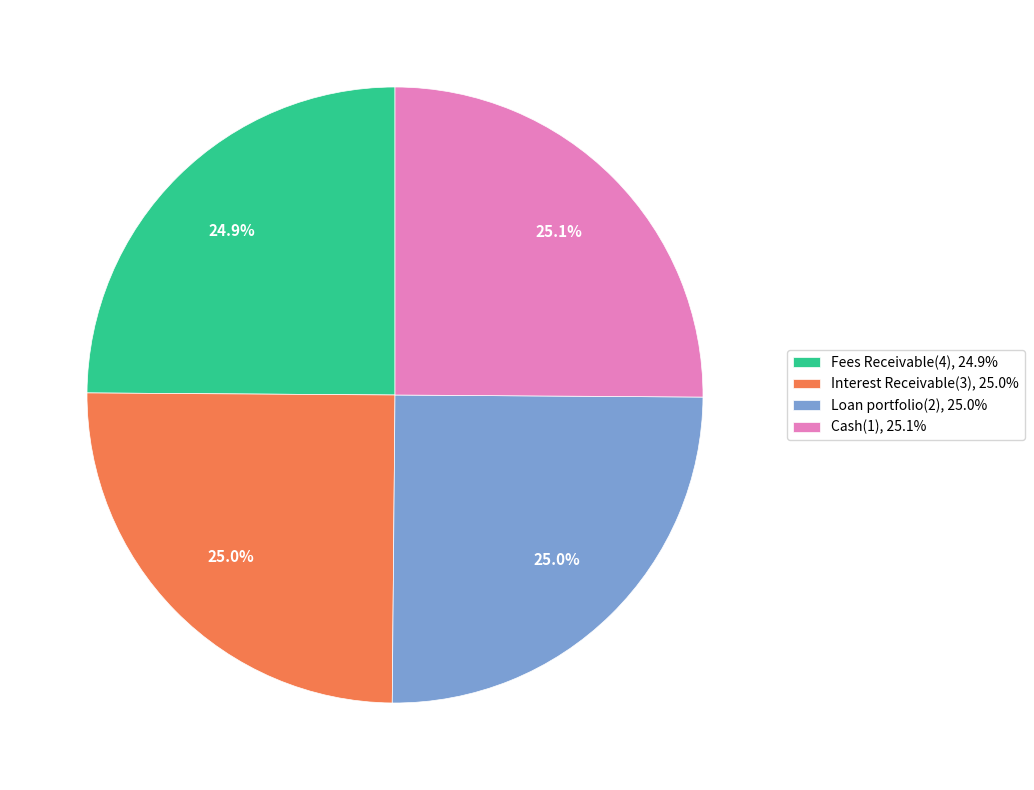

Is it true that Loan portfolio(2) is 33% of the pie?

False